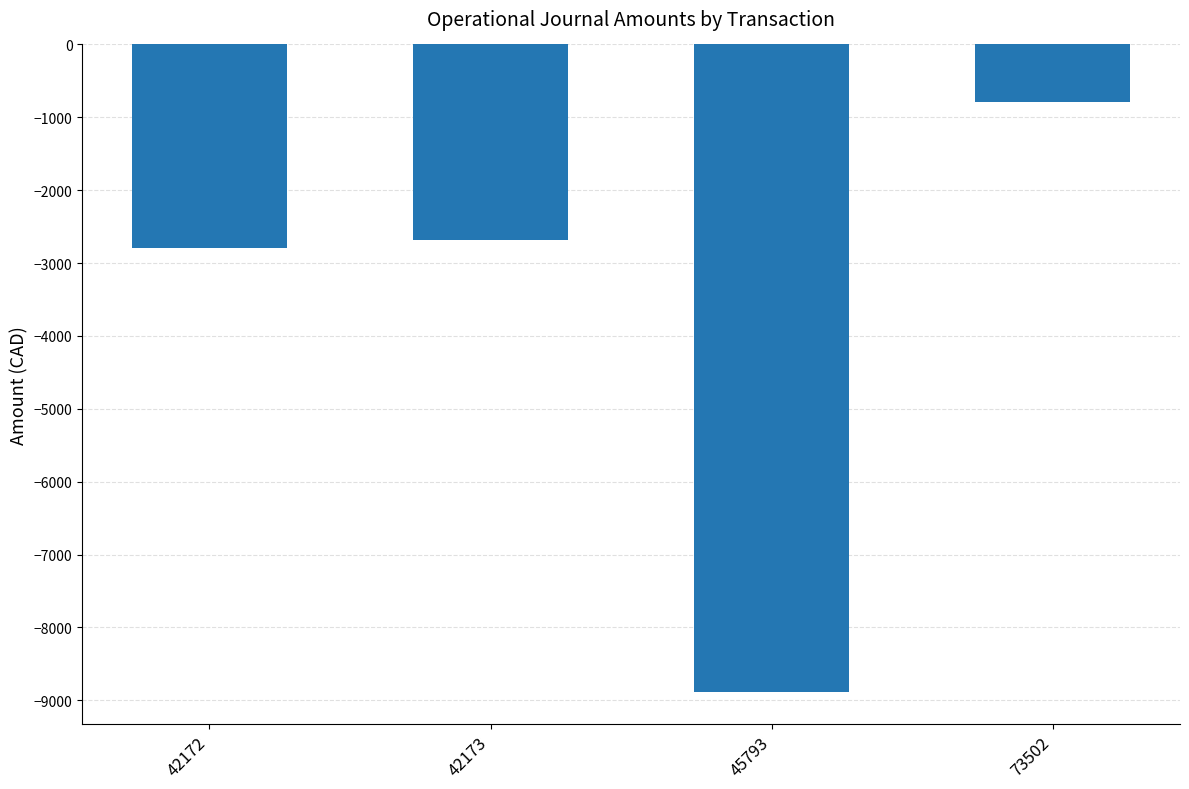

The value at 42172 is -1203.0. True or false?

False